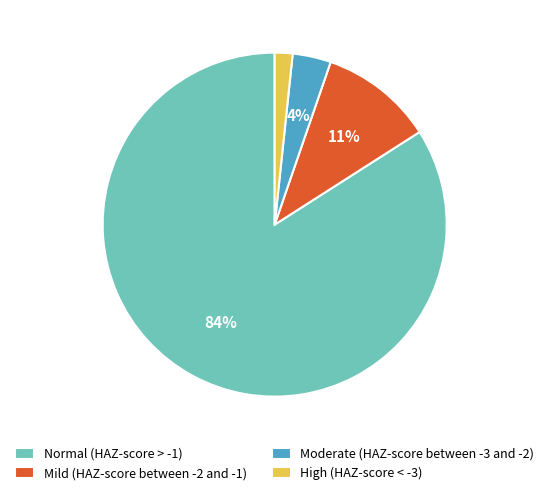

Does High (HAZ-score < -3) account for over 50% of the chart?

No